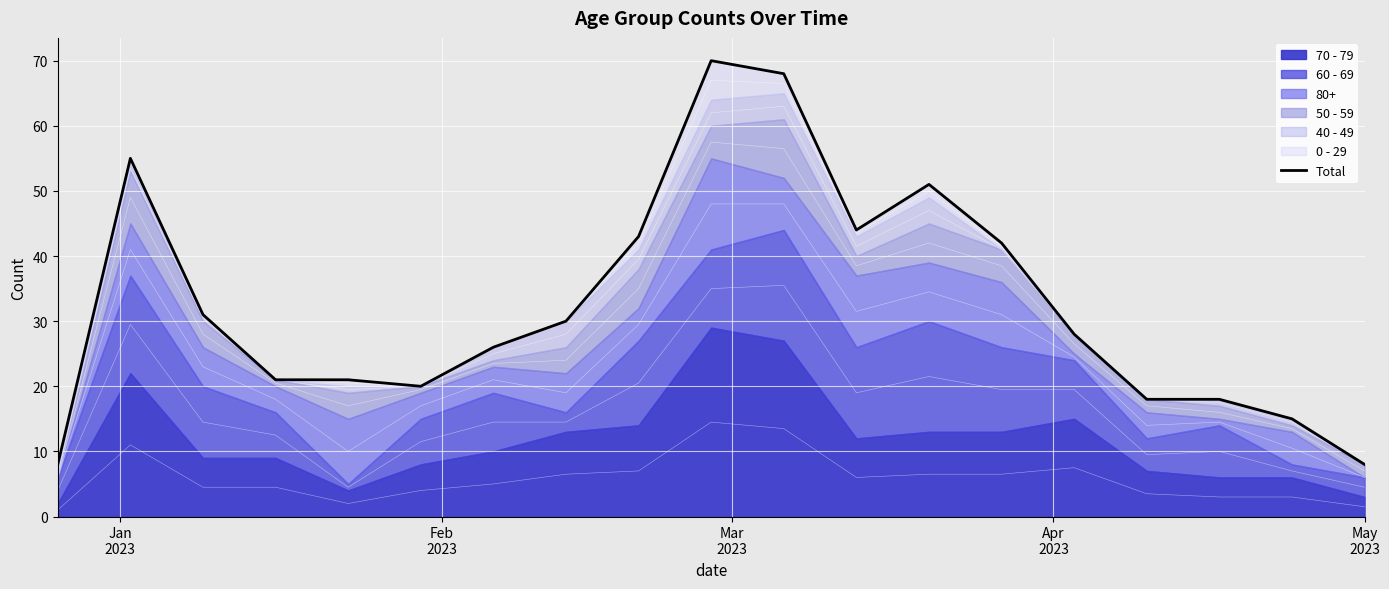

What is the sum of all values?

617